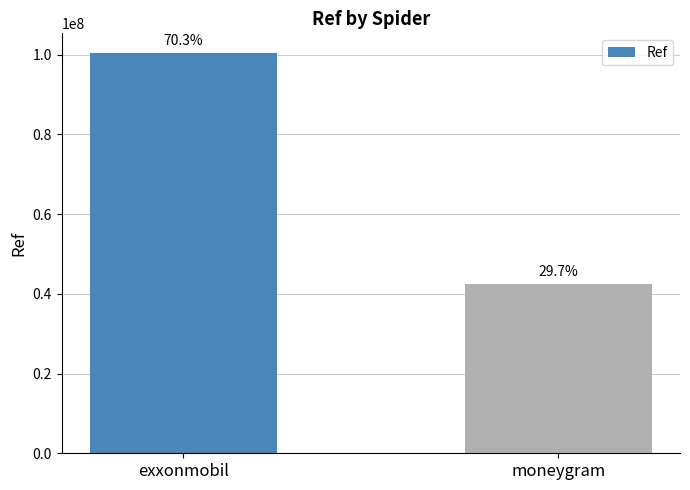

List the labels in order of value, largest first.

exxonmobil, moneygram